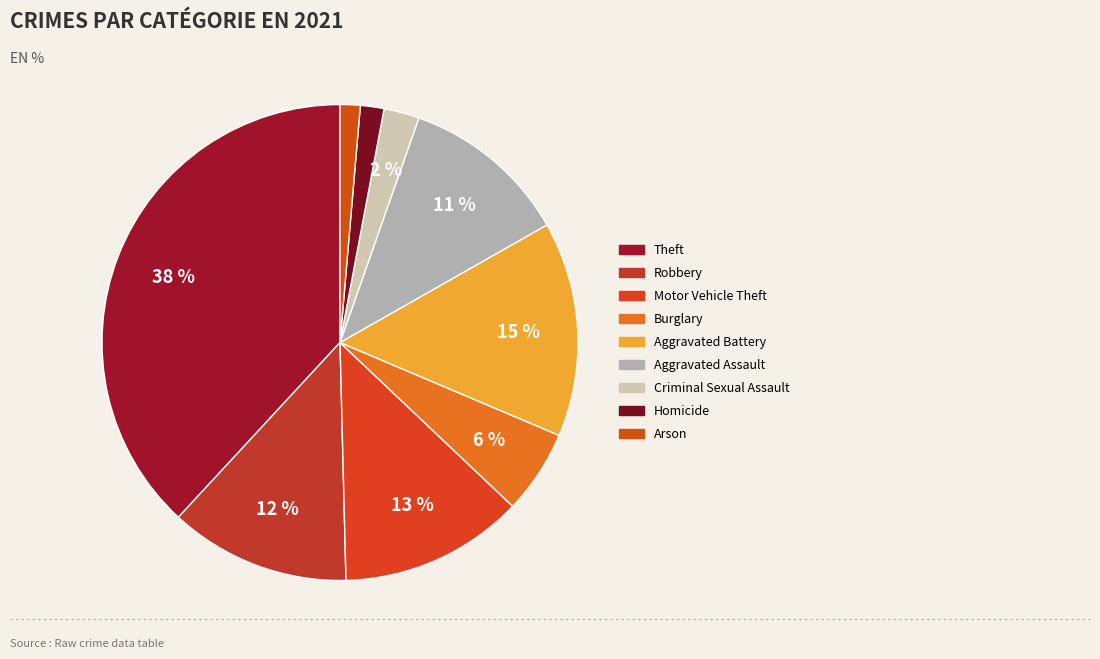

Is there any slice that represents more than half of the pie?

No